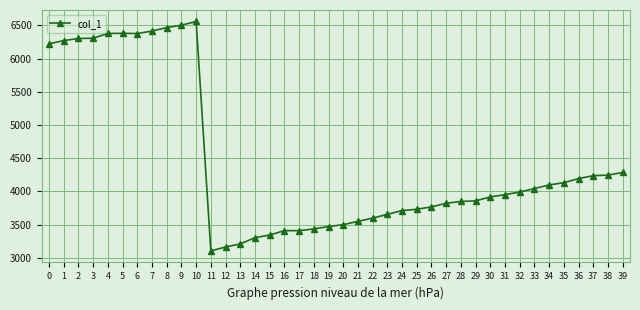

How many values are below 3951?

20